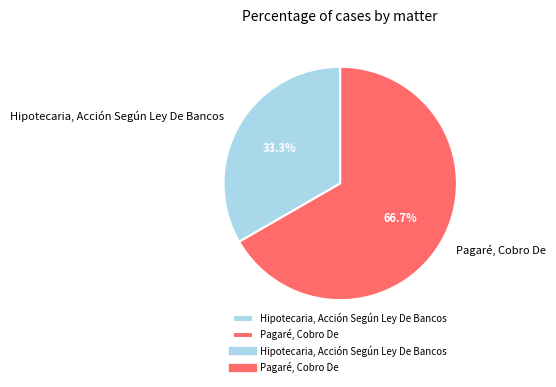

To the nearest percent, what is the average slice percentage?

50%